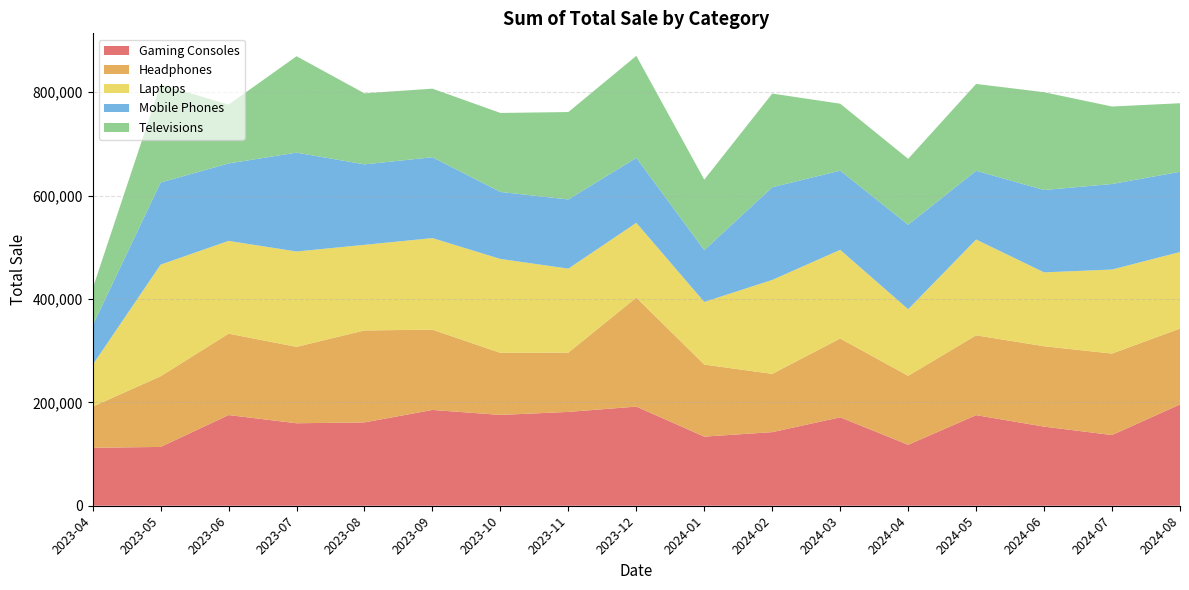

Reading right to left, what are all the values shown in this chart?

Gaming Consoles: 195932.7	136760.0	153023.6	175217.8	117899.9	171057.9	142365.8	133712.0	191725.6	181504.7	175647.6	185299.4	161218.6	159525.6	175416.6	113726.0	112137.0
Headphones: 146758.7	157545.2	155463.5	154368.7	133364.4	152432.0	112676.6	139328.4	210897.1	114677.1	120001.4	155240.3	177846.2	147798.8	157386.9	136674.1	79544.5
Laptops: 148054.9	162569.1	142880.7	185346.6	128814.8	171460.6	181716.4	121123.1	144568.0	162443.8	181689.6	177142.2	165563.6	184428.5	179475.4	215938.6	80918.2
Mobile Phones: 155123.2	165415.7	159327.0	132919.9	163406.2	153178.1	179248.1	100311.0	125632.8	133774.8	129564.6	156374.8	155640.5	191198.8	149738.6	158772.3	76231.7
Televisions: 132610.9	149868.6	189118.6	167967.5	127507.7	129477.5	181158.8	136222.4	197357.4	169065.5	152794.5	132634.4	137381.2	186410.3	113786.3	189855.5	71229.1